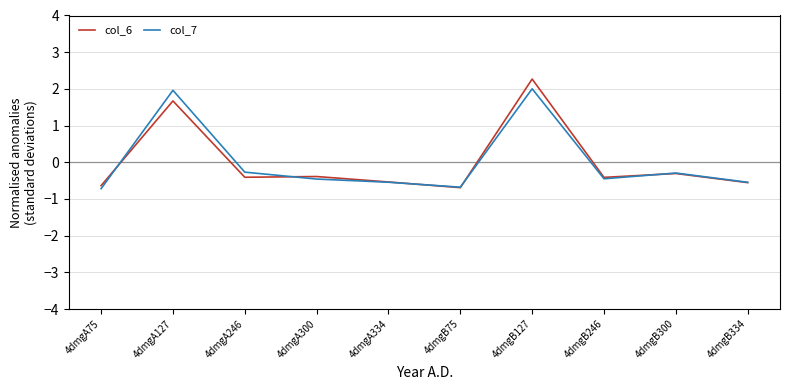

What is the difference between the highest and lowest values at 4dmgA127?

0.3